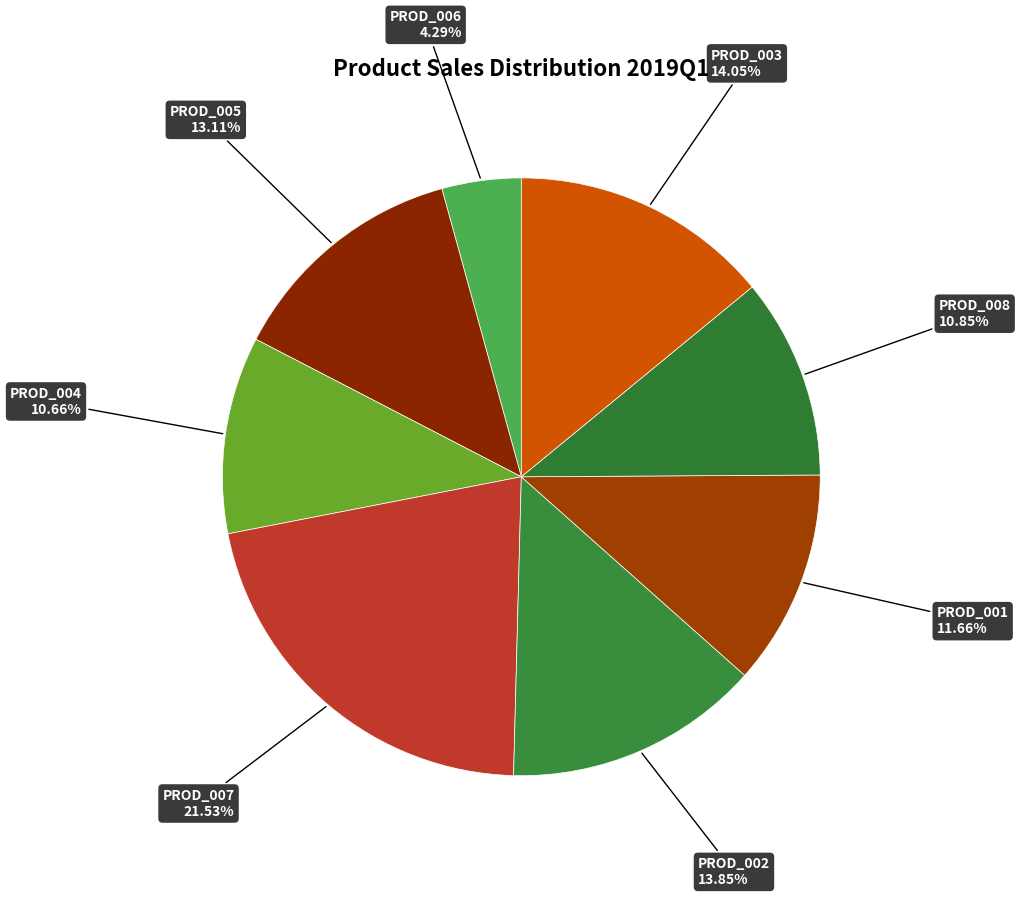

Count the number of slices in the pie.

8